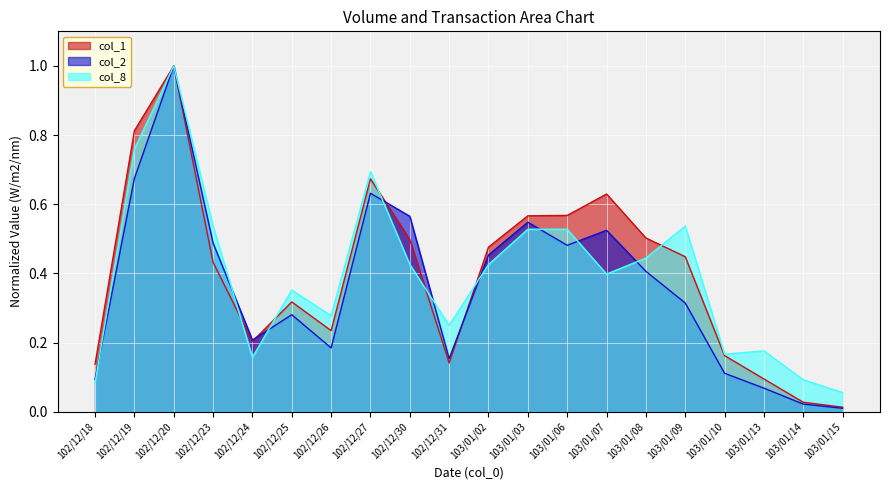

True or false: col_2 has more than 0 points higher than both neighbors.

True